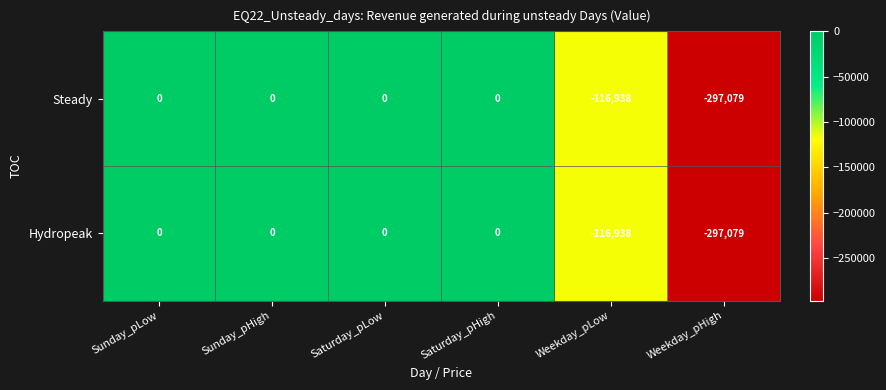

Reading left to right, transcribe all the data shown in this chart.

Steady: 0	0	0	0	-116938	-297079
Hydropeak: 0	0	0	0	-116938	-297079